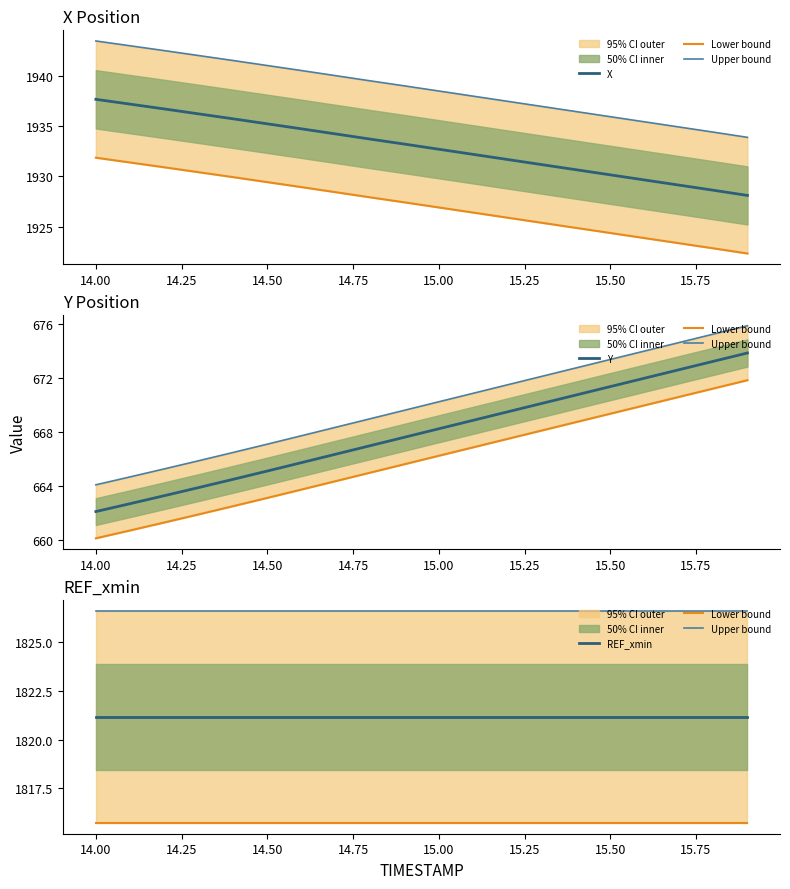

Where does the Y series first go above 668?

15.00